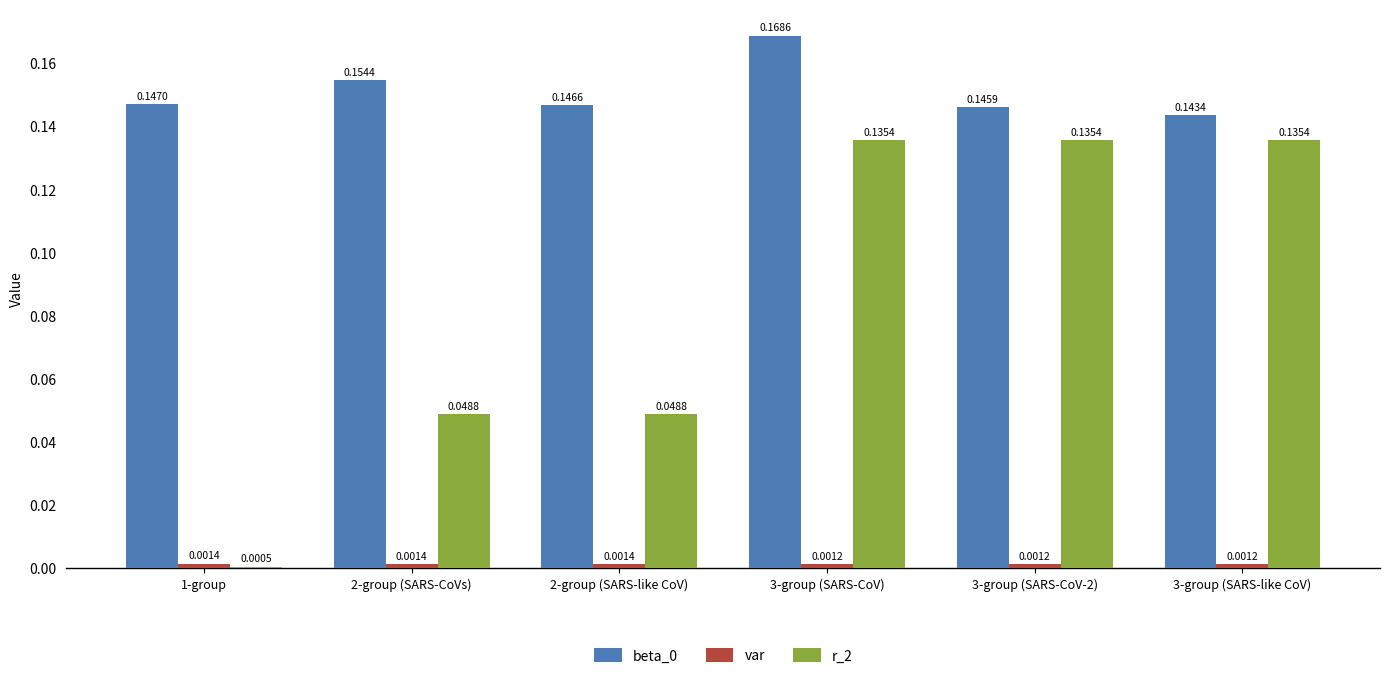

What is the total value across all series at 3-group (SARS-CoV)?

0.3